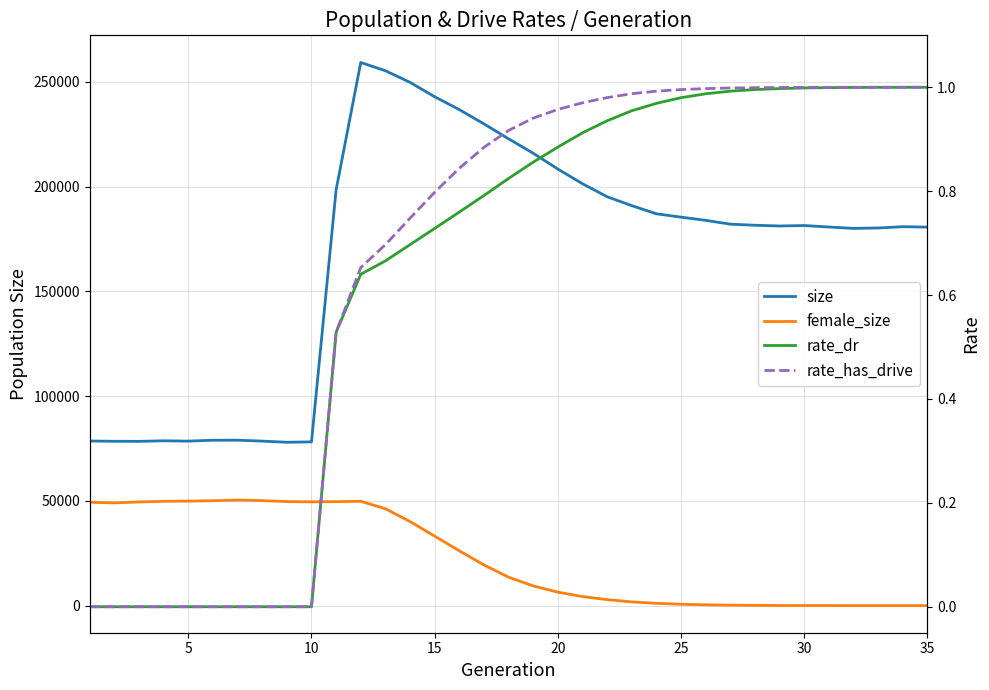

How many lines are shown in the chart?

4